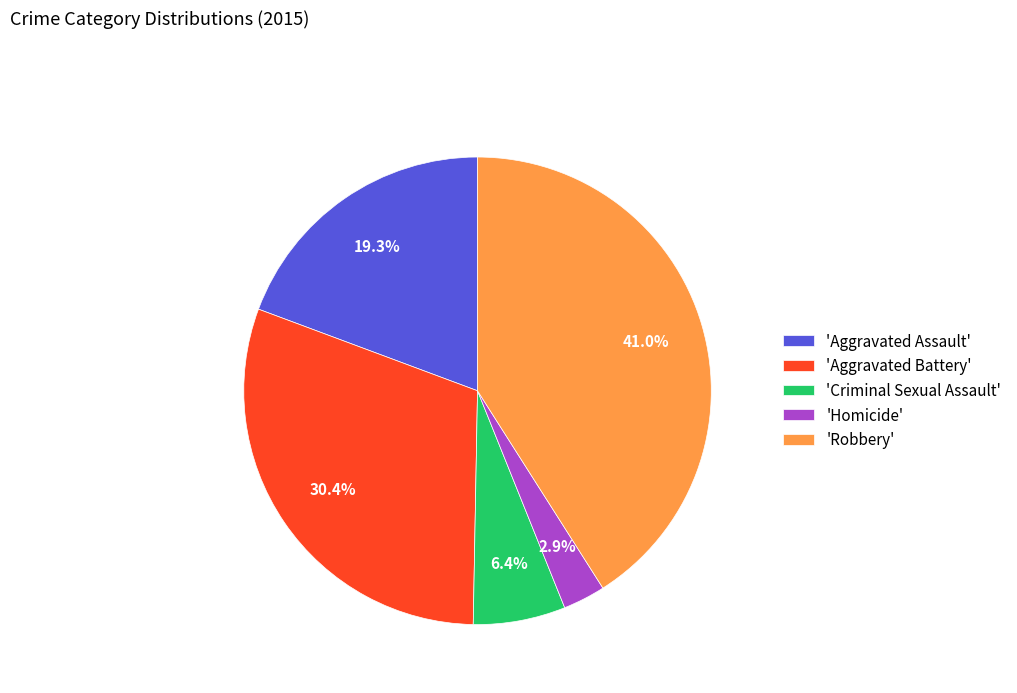

To the nearest percent, what is the difference between the largest and smallest slice percentages?

38%